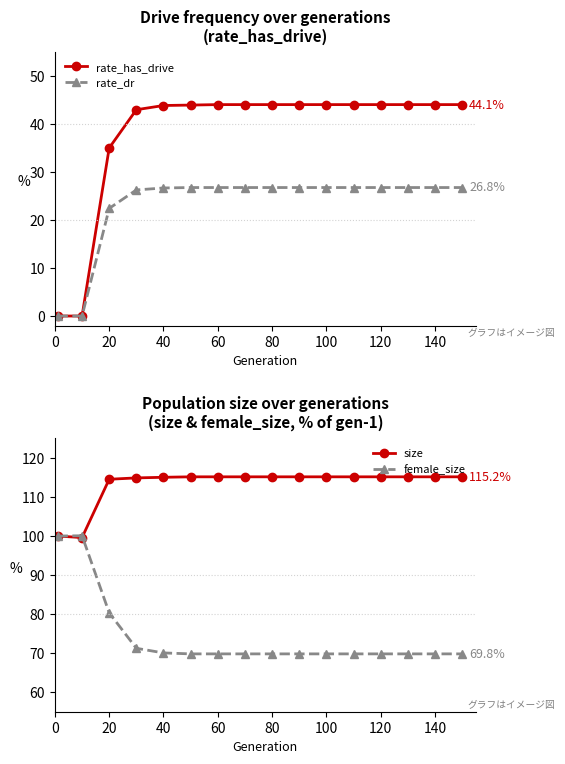

How many data points in rate_dr are above 26?

13